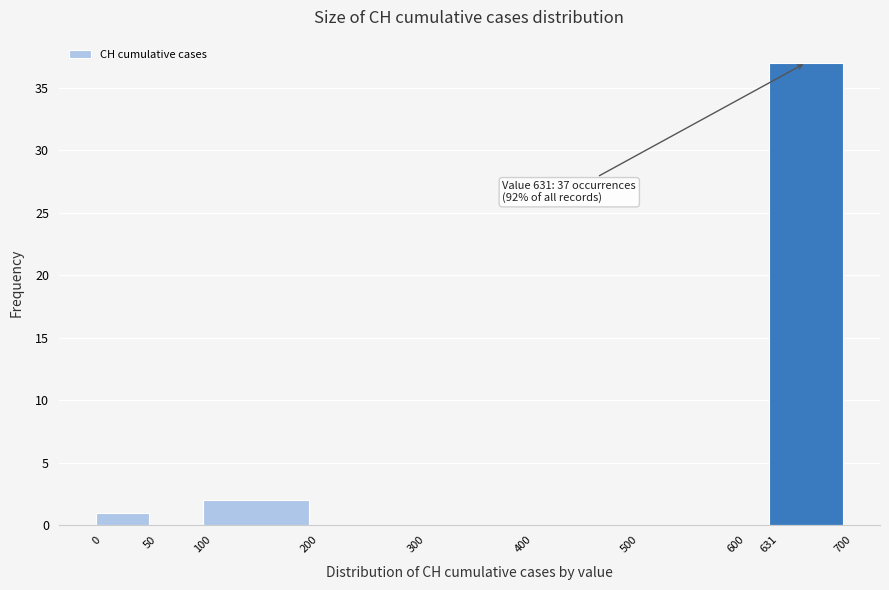

Which range on the x-axis has the tallest bar?

631 to 700